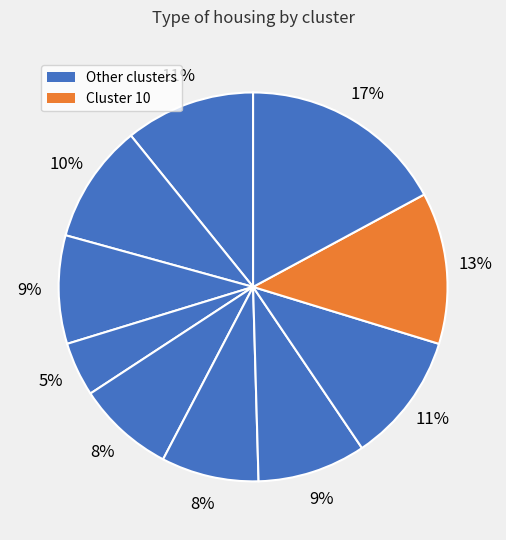

How many slices are in this pie chart?

10